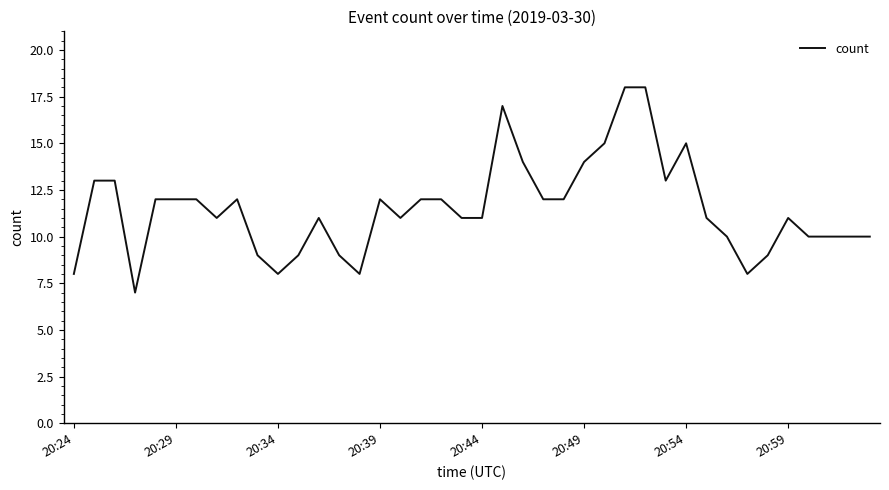

What is the greatest value displayed?

18